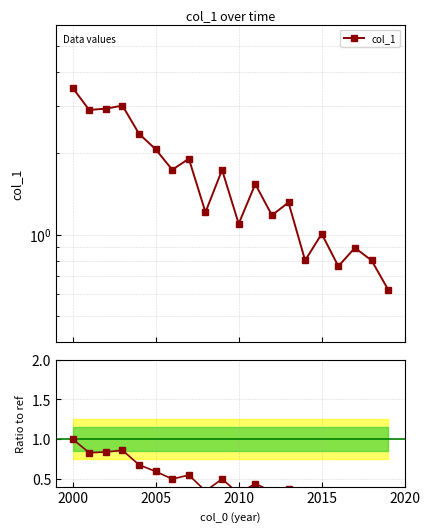

Does the chart have visible grid lines?

Yes